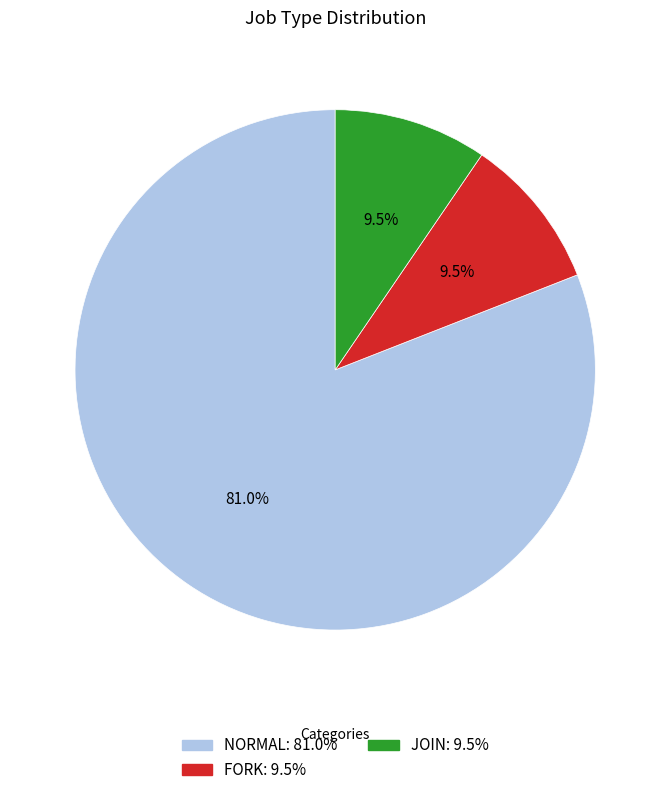

To the nearest percent, what is the average slice percentage?

33%